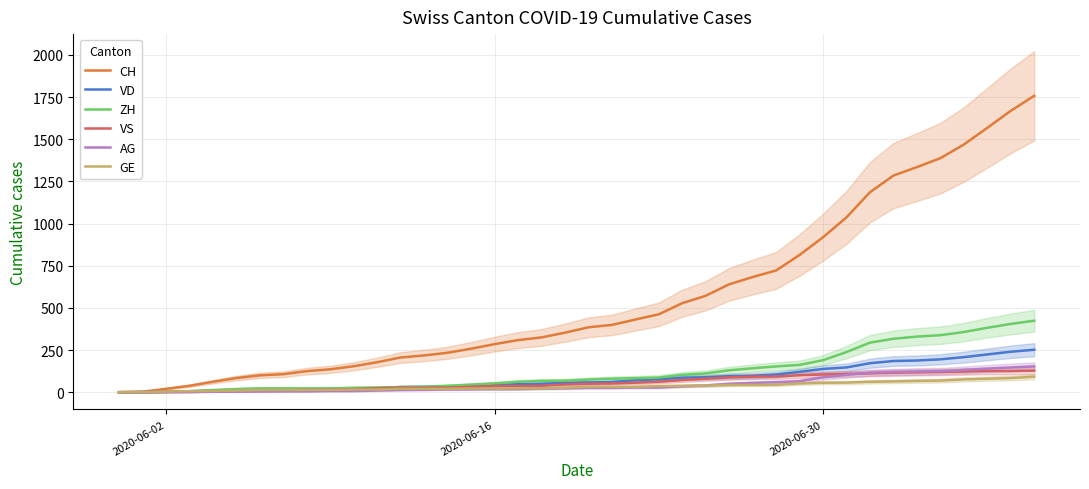

How many distinct data groups are displayed?

6